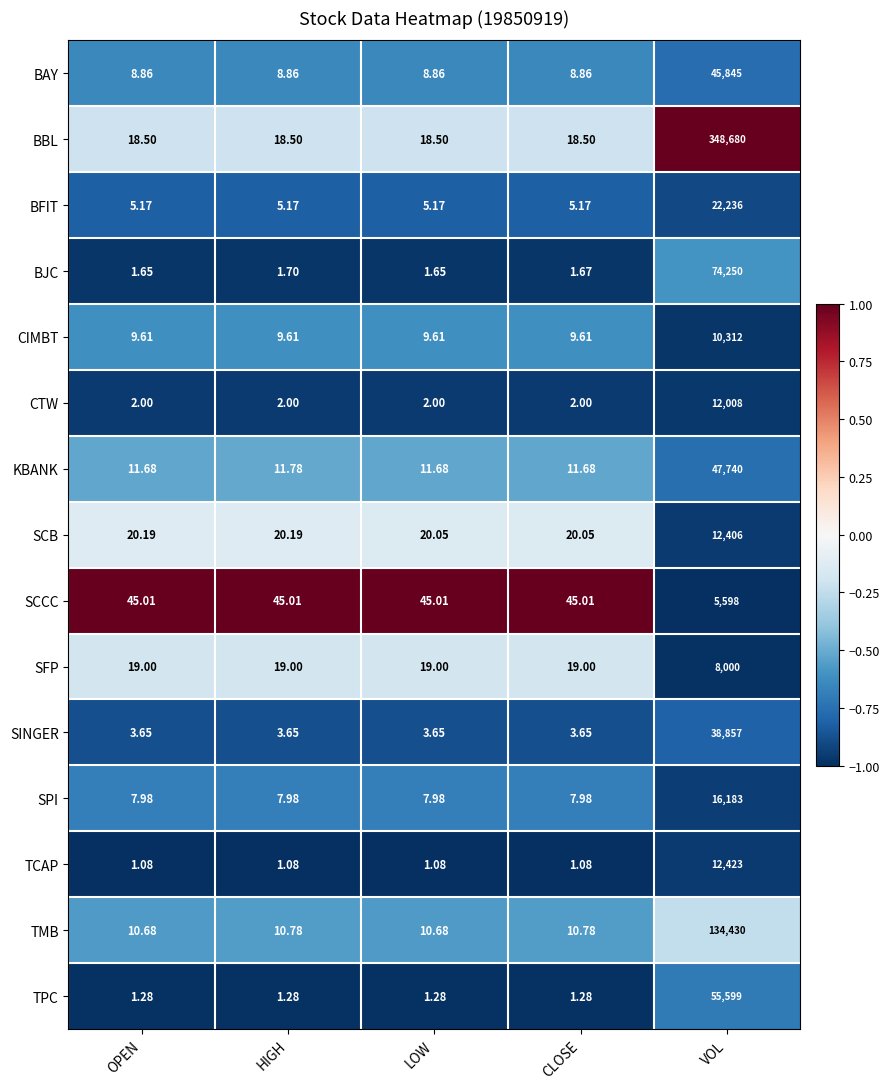

Which label corresponds to the largest value in the chart?

VOL